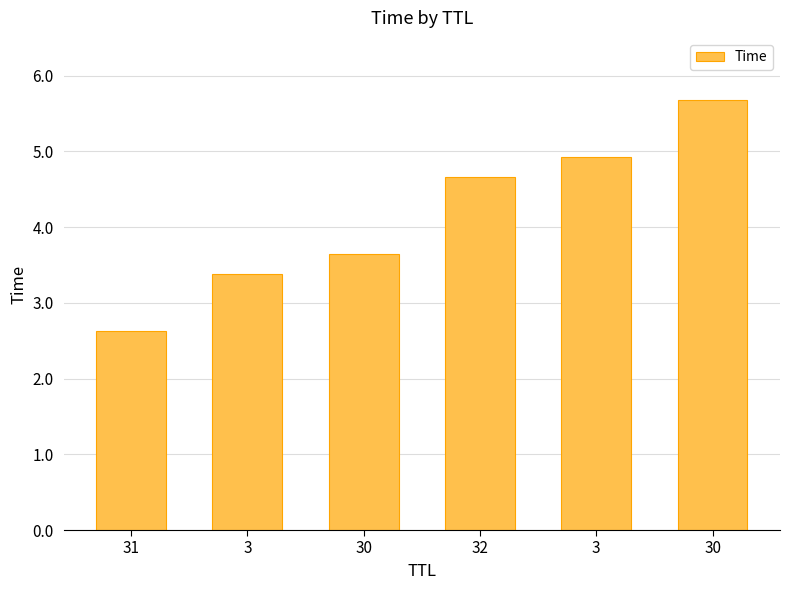

What is the approximate value at 3?

4.9